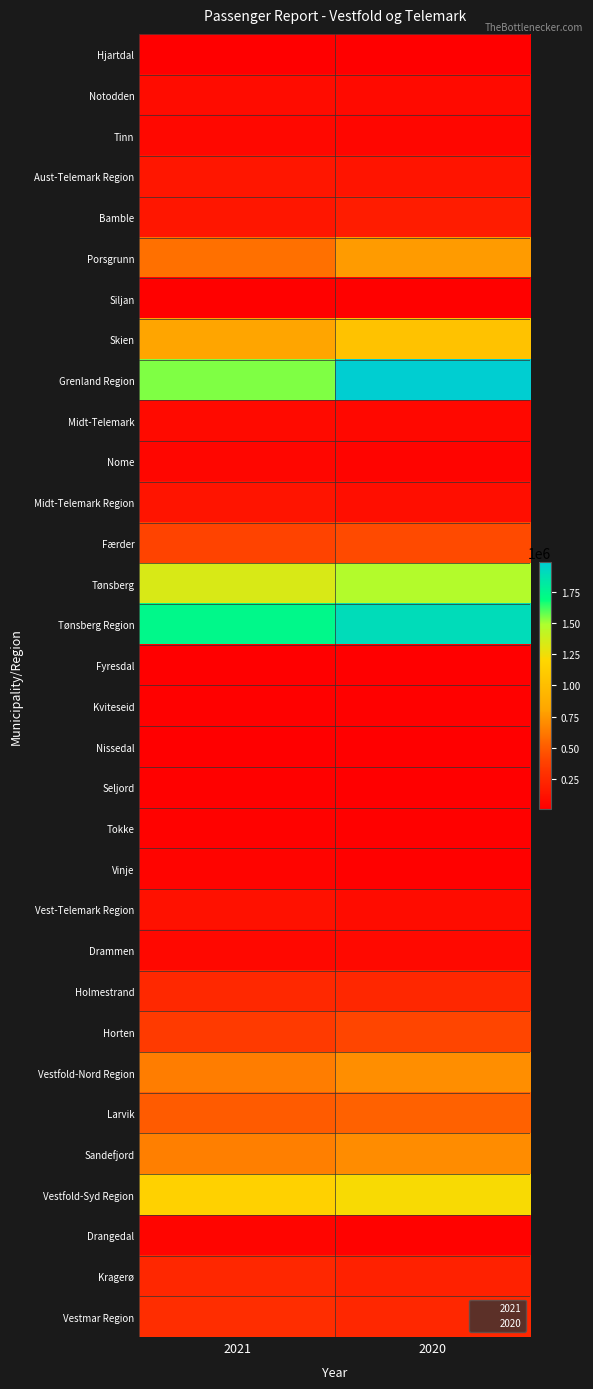

Between 2021 and 2020, which series saw the biggest shift?

Grenland Region